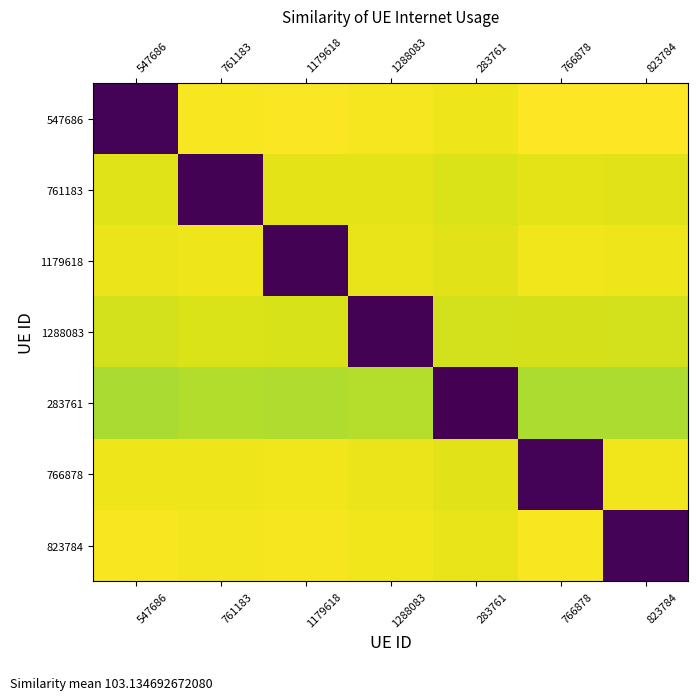

What is the greatest value displayed?

123.4